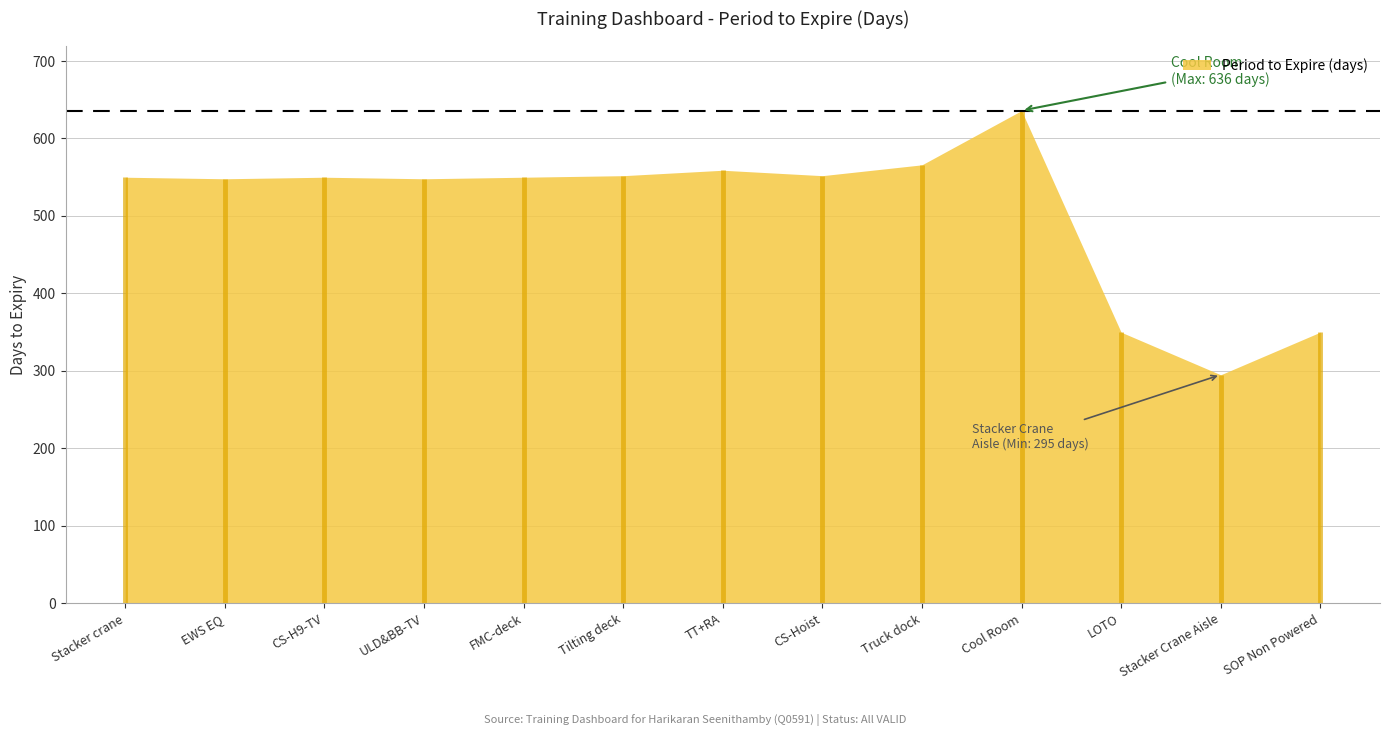

Reading right to left, extract all data points from this chart.

350	295	350	636	566	552	559	552	550	548	550	548	550